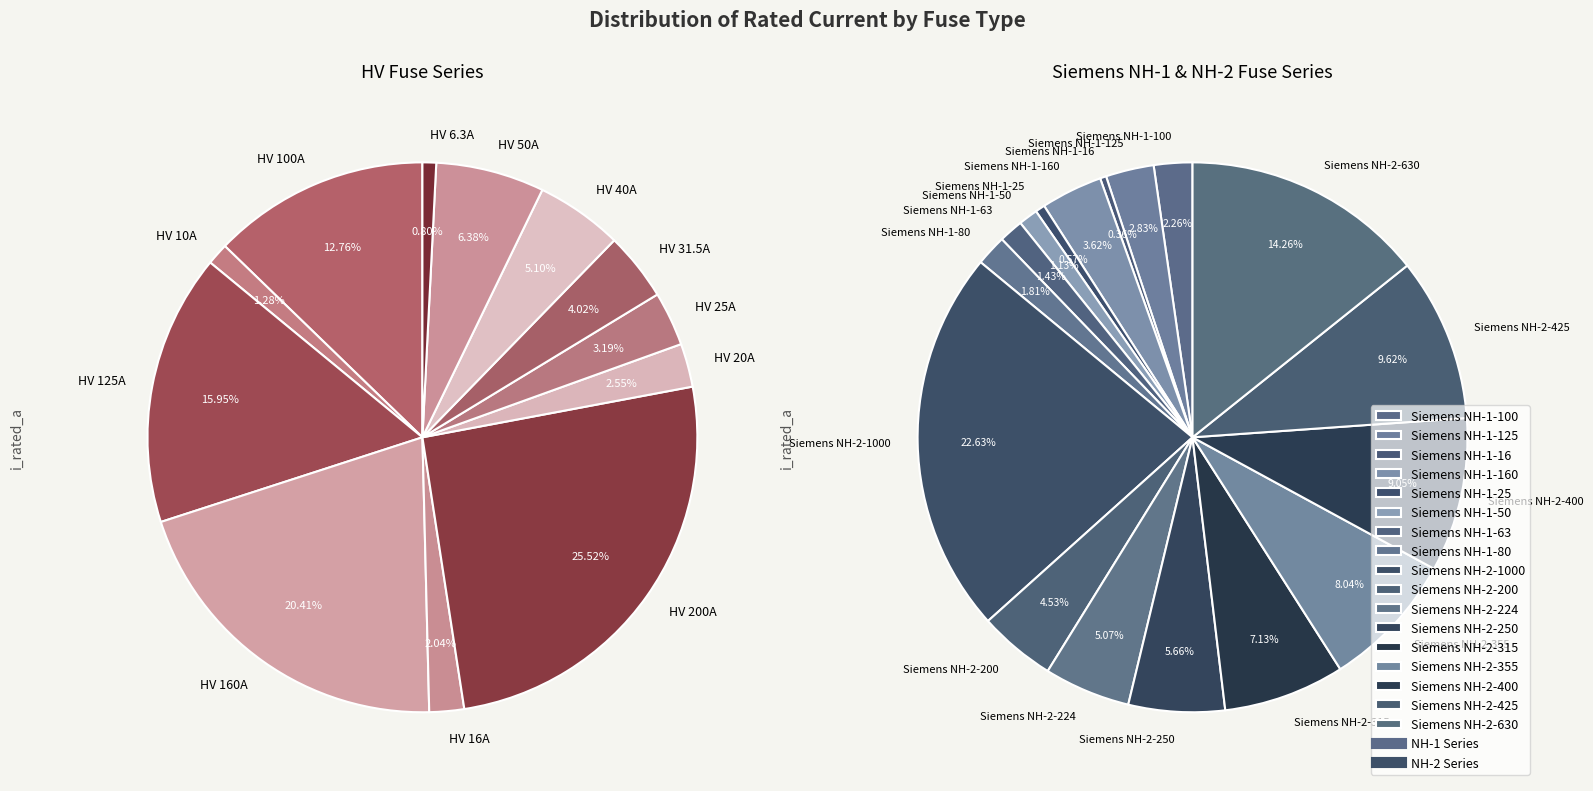

Count the number of slices in the pie.

12